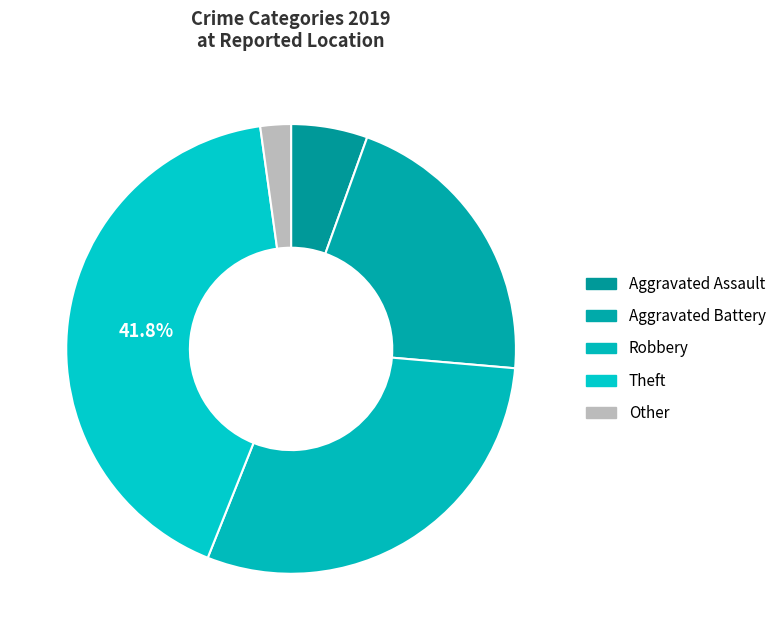

To the nearest percent, what portion does Aggravated Assault represent?

5%